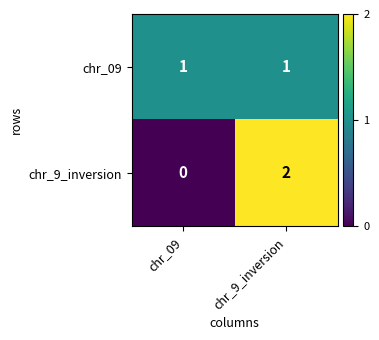

At which category is the sum across all series the highest?

chr_9_inversion